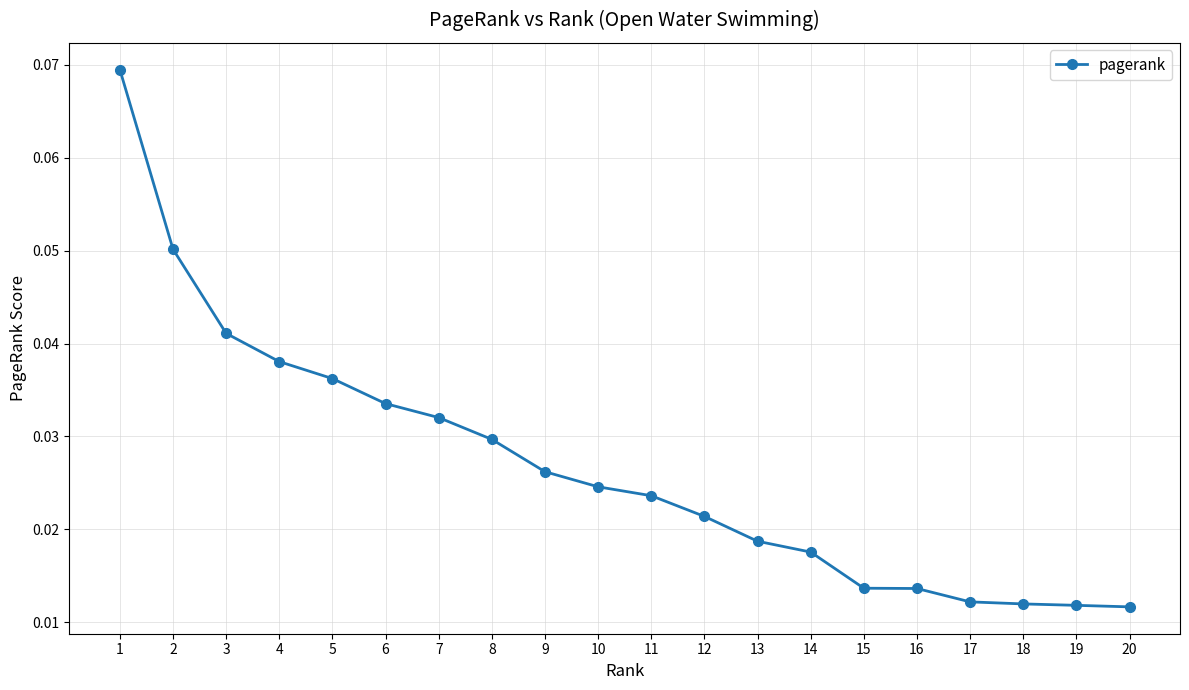

Between 14 and 20, which is larger?

14